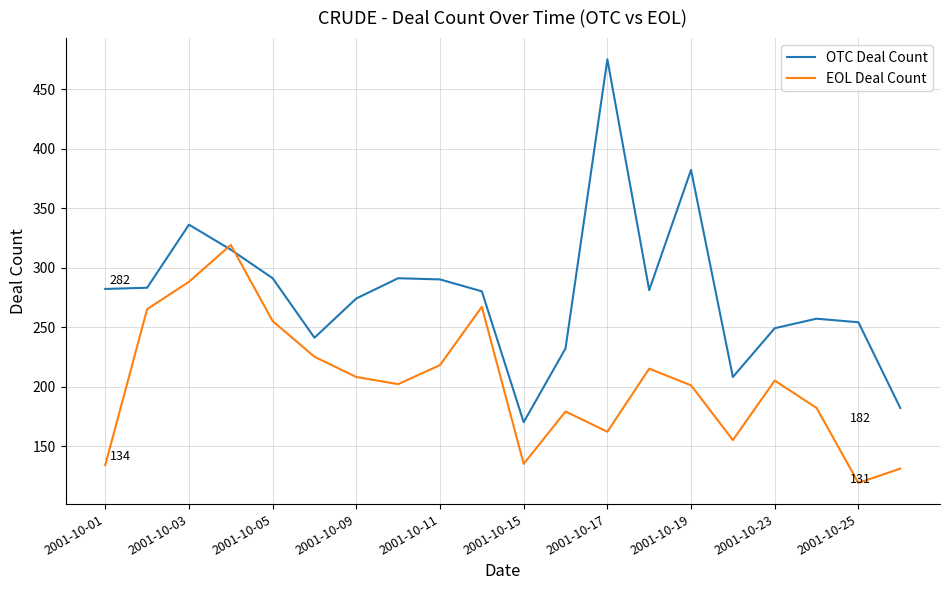

What is the lowest value of the EOL Deal Count series?

119